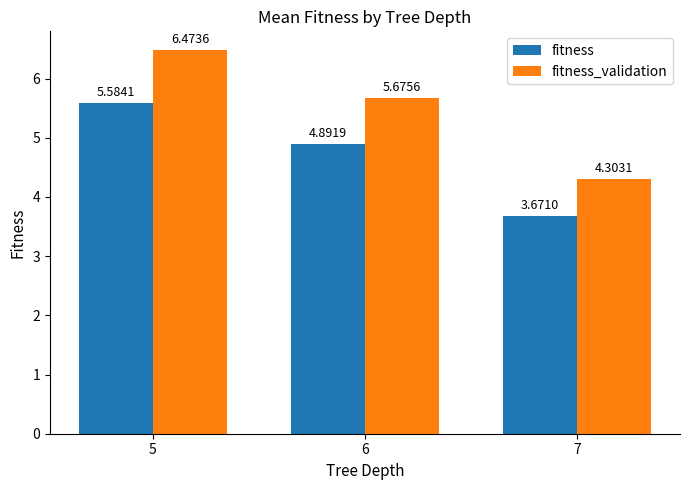

How many values in the fitness series are below 4?

1